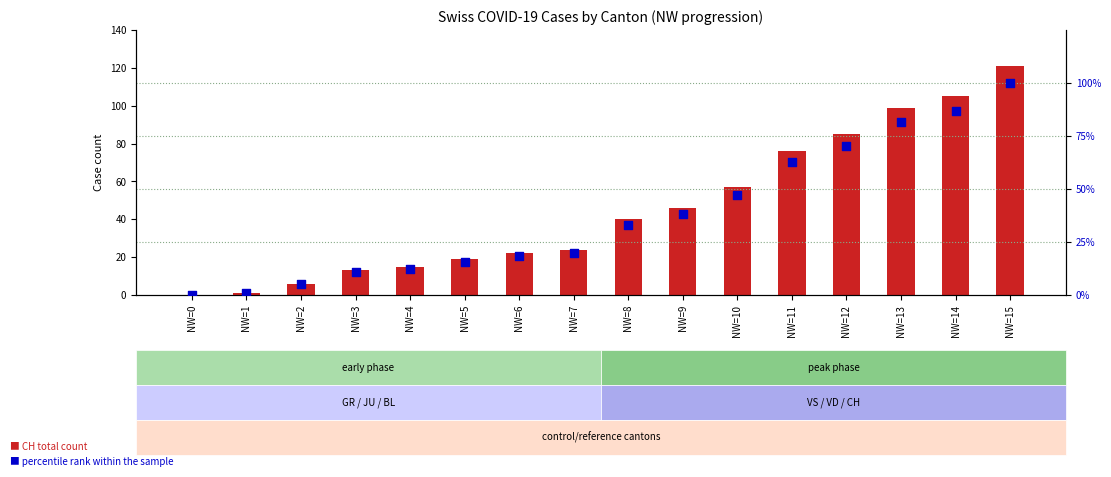

What are all the series names shown in the legend?

CH (total), percentile rank within the sample